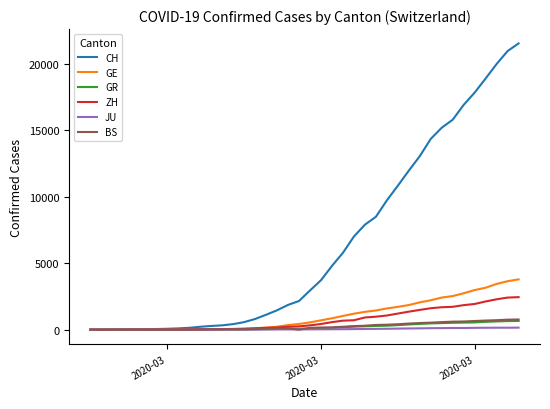

Which series has the widest spread of values?

CH